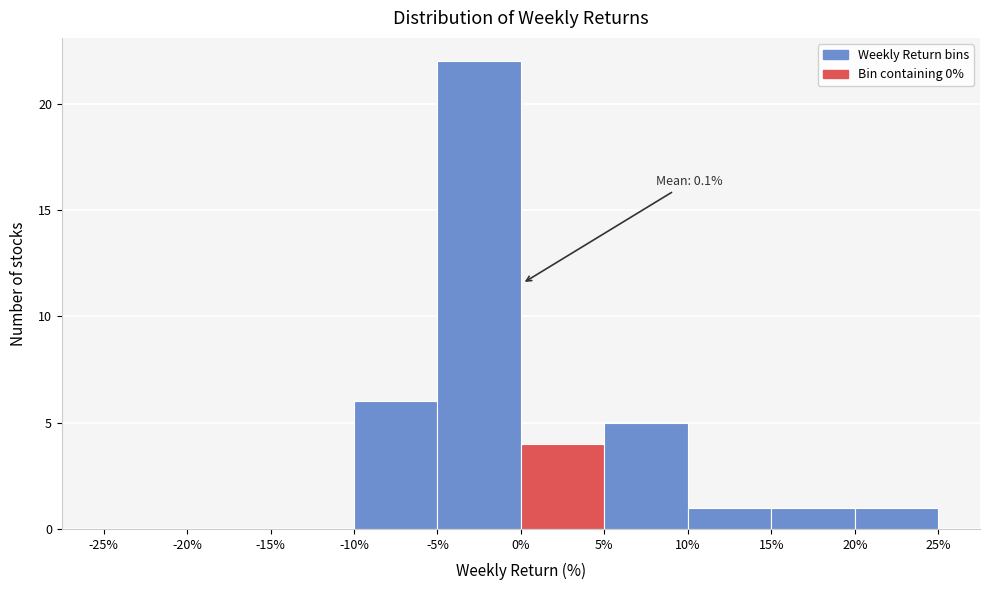

Which range on the x-axis has the tallest bar?

-5% to 0%